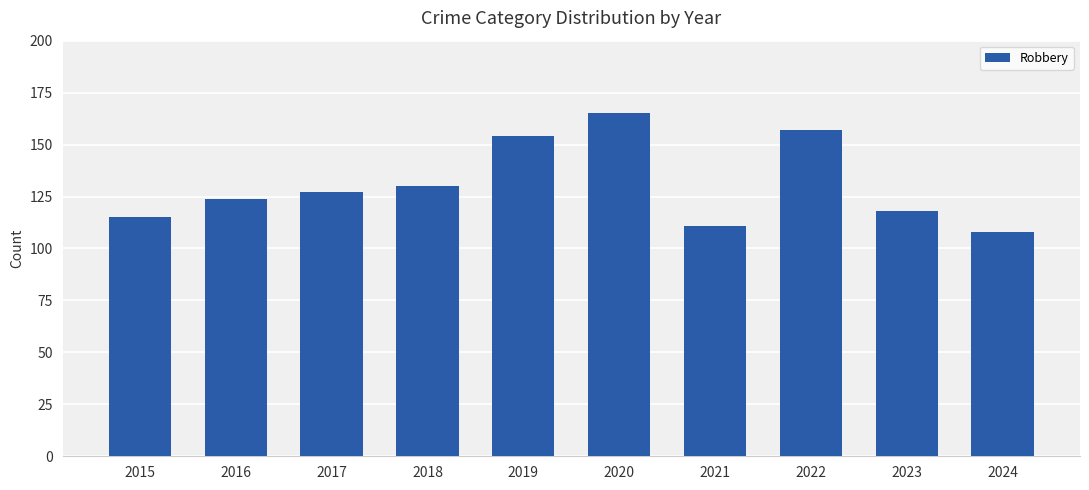

Rank the categories by value from highest to lowest.

2020, 2022, 2019, 2018, 2017, 2016, 2023, 2015, 2021, 2024